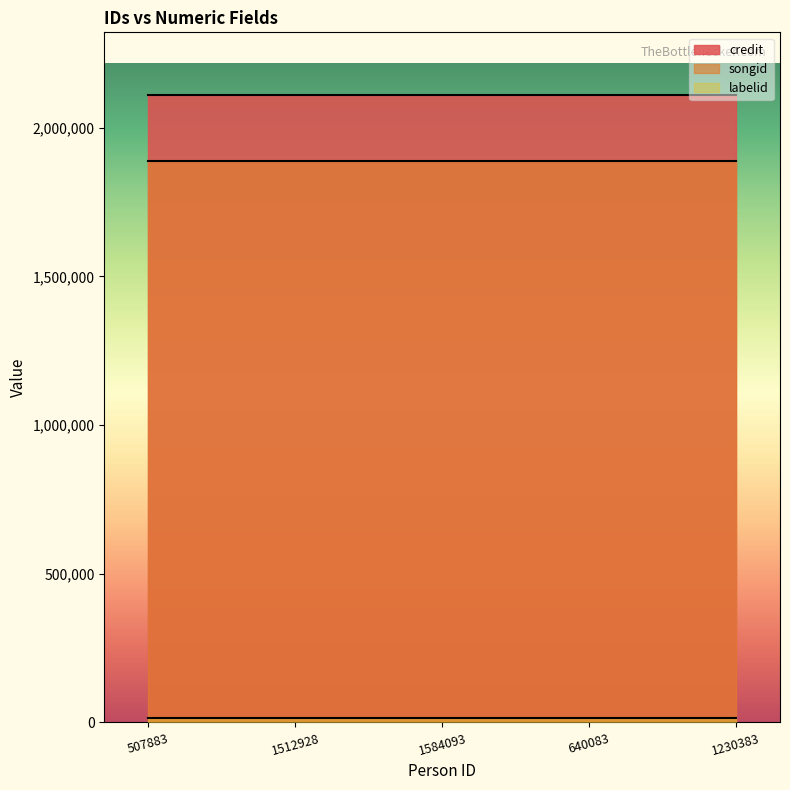

The credit series shows 2109964 at 1230383. True or false?

True